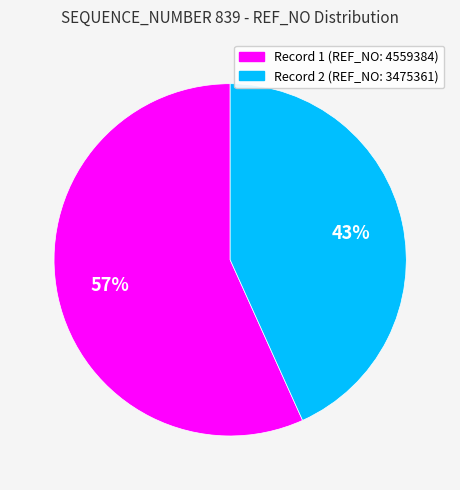

Is there any slice that represents more than half of the pie?

Yes